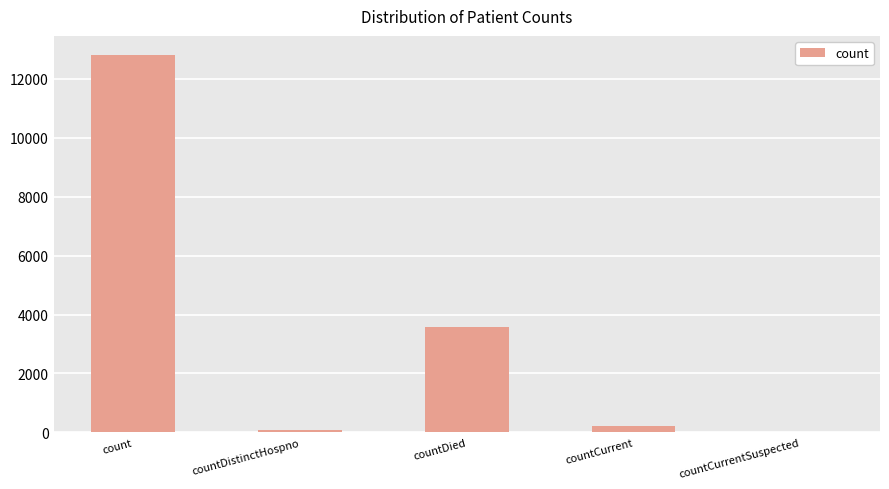

What is the difference between the values at count and countDistinctHospno?

12745